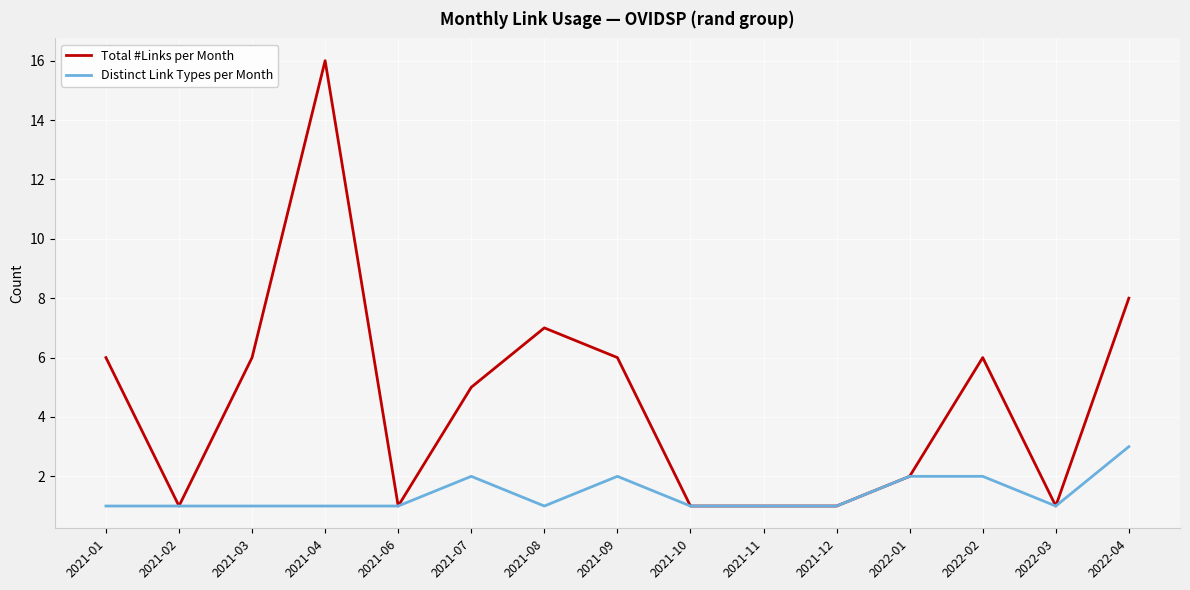

At which label does Total #Links per Month first exceed 5?

2021-01